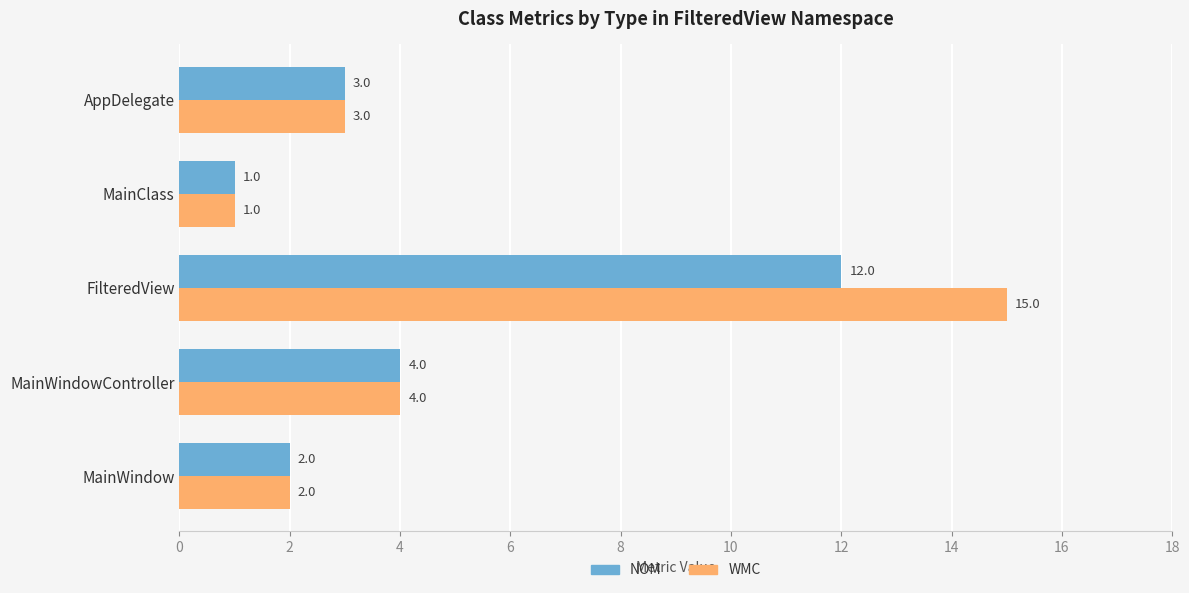

How many series are shown in this chart?

2